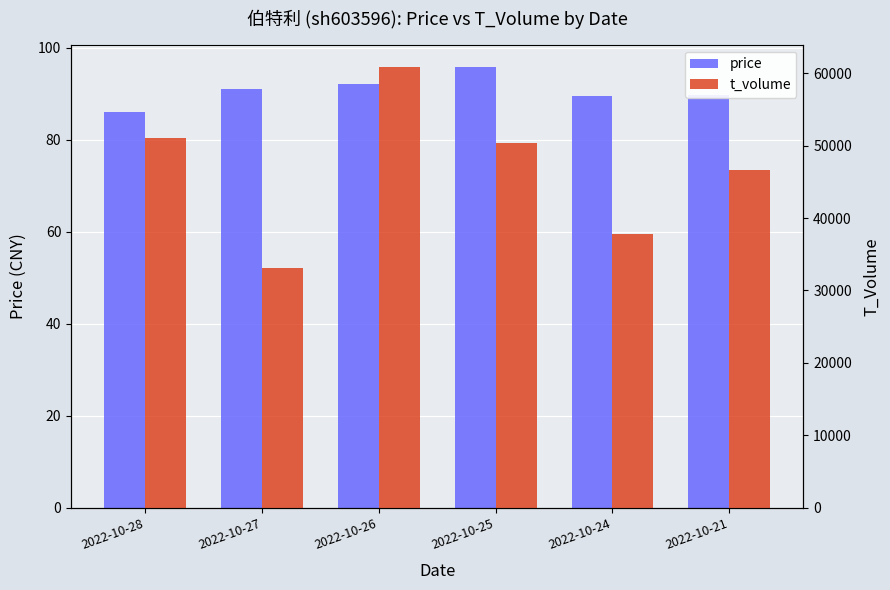

Rank the categories by price value from lowest to highest.

2022-10-28, 2022-10-24, 2022-10-21, 2022-10-27, 2022-10-26, 2022-10-25